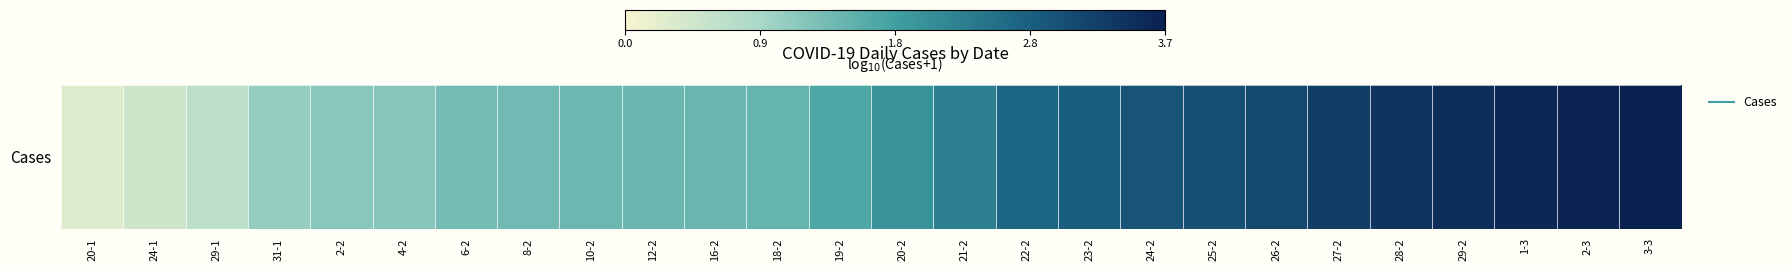

What is the change in value from 22-2 to 25-2?

+0.3